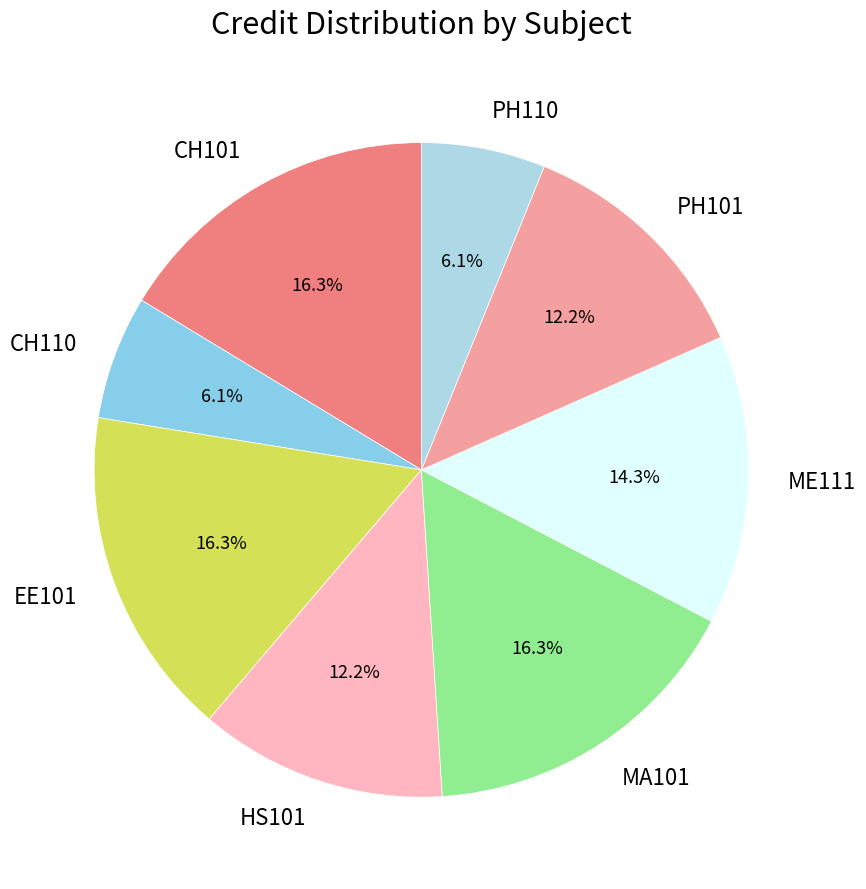

To the nearest percent, what percentage of the pie is CH101?

16%